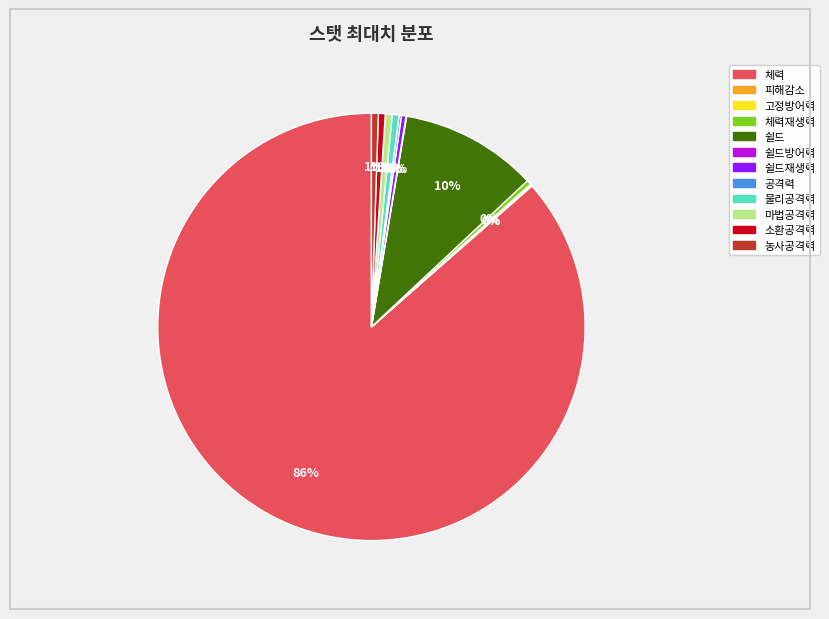

To the nearest percent, what is the average slice percentage?

8%